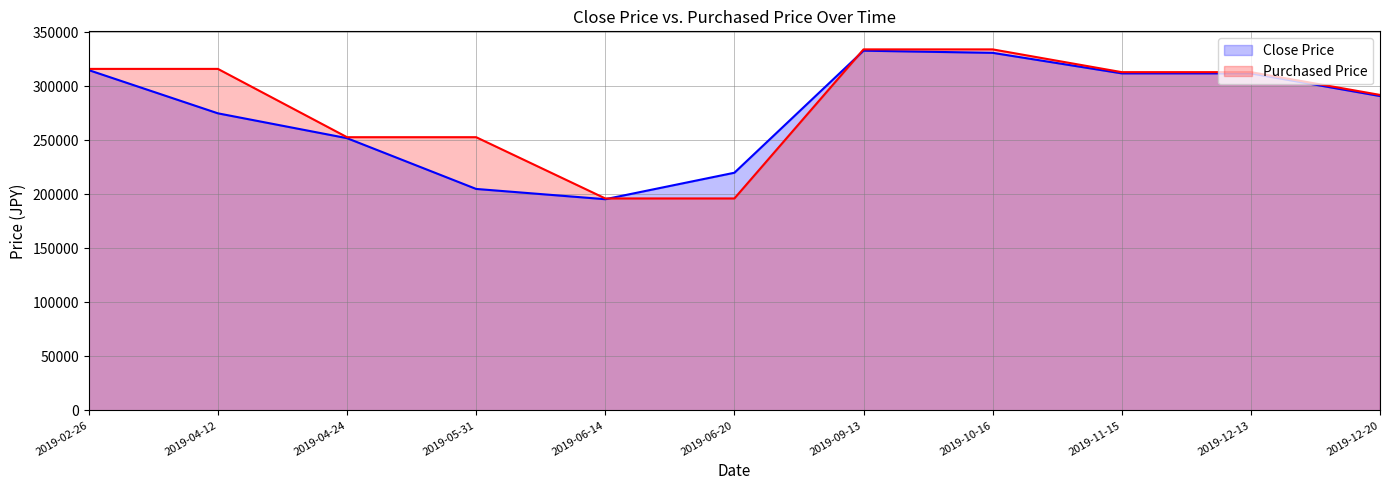

Which has a higher value, 2019-02-26 or 2019-09-13?

2019-09-13